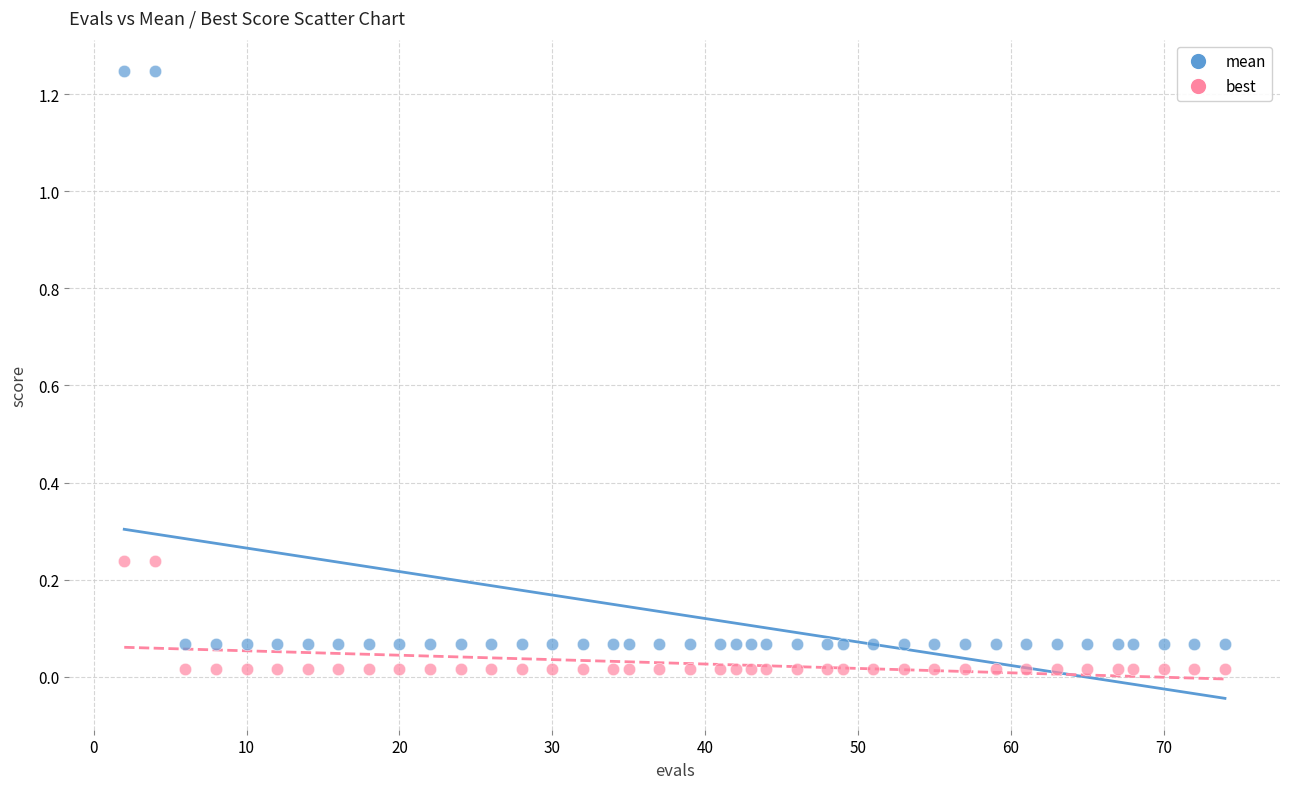

Which series contains the lowest Y value?

best